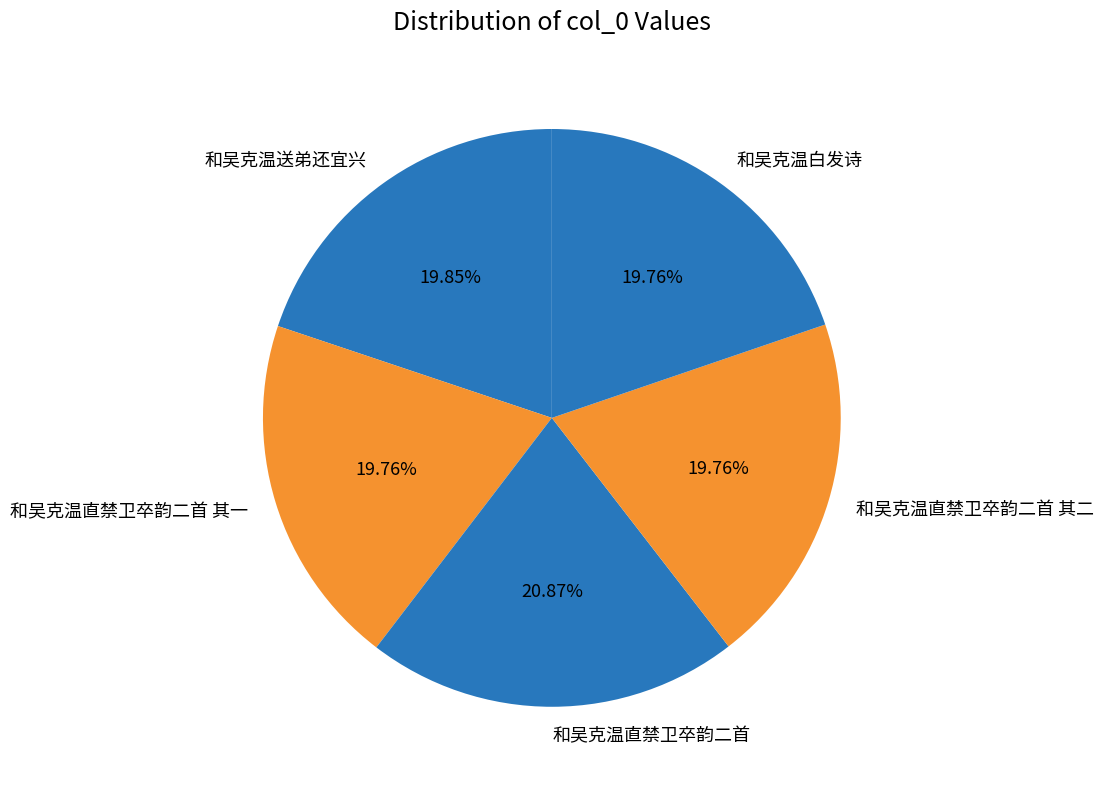

To the nearest percent, what percentage of the pie is 和吴克温白发诗?

20%